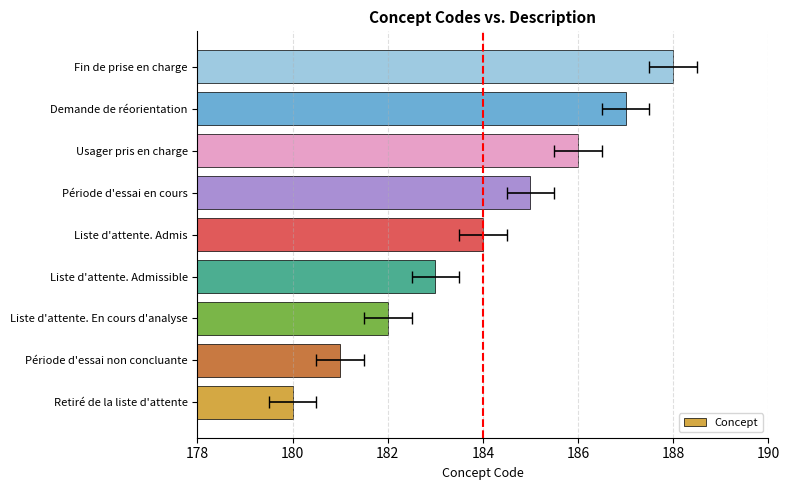

Reading right to left, transcribe all the data shown in this chart.

188	187	186	185	184	183	182	181	180